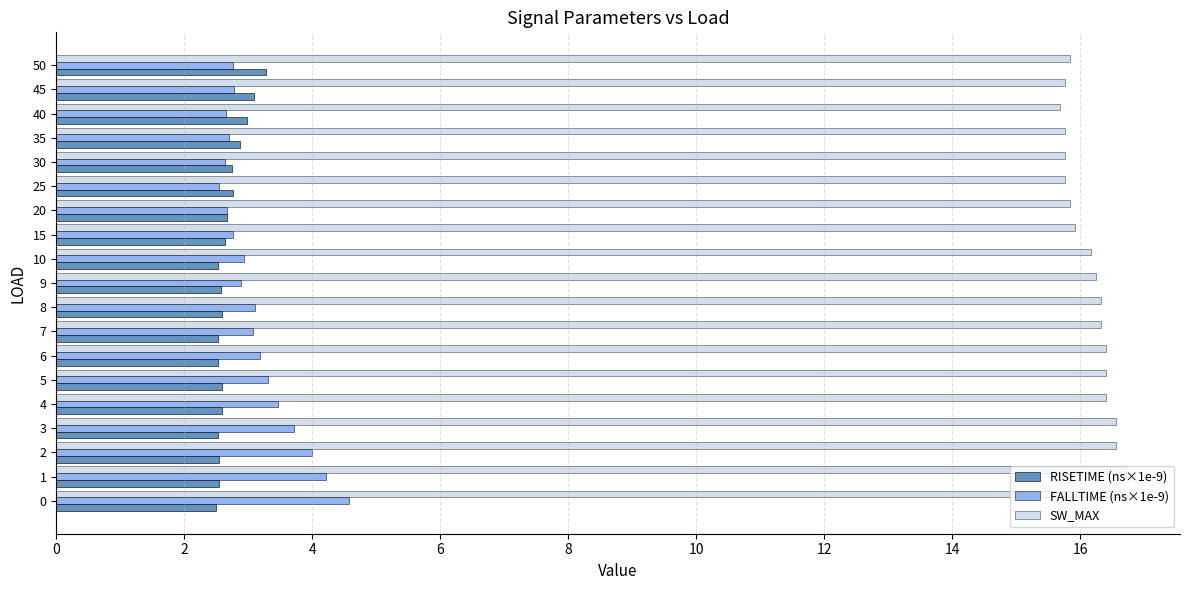

What is the difference between the maximum and minimum values in the RISETIME (ns×1e-9) series?

0.8